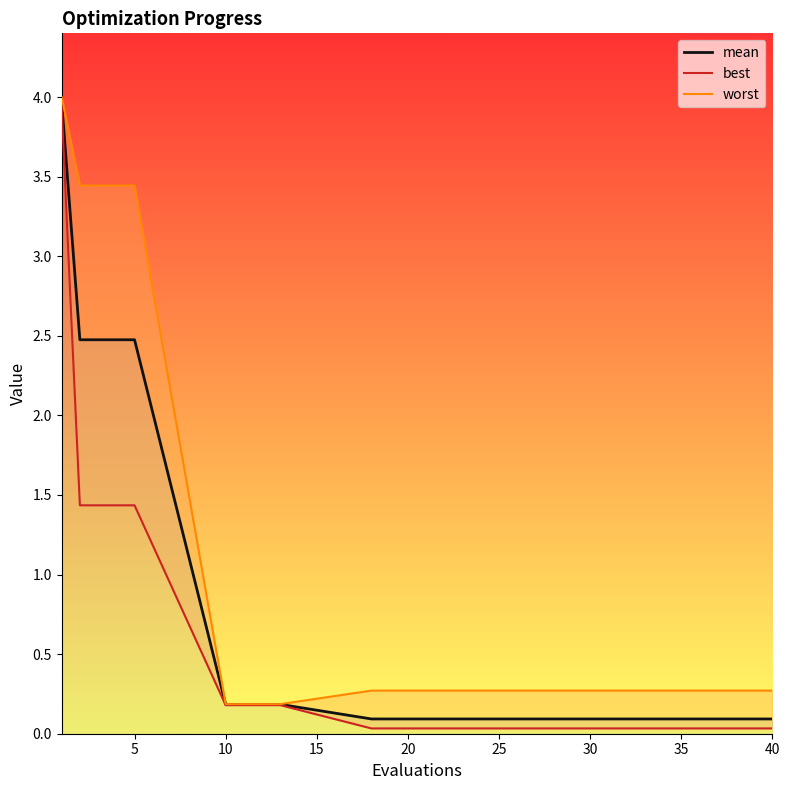

The value of mean at 5 is 0.9. True or false?

False